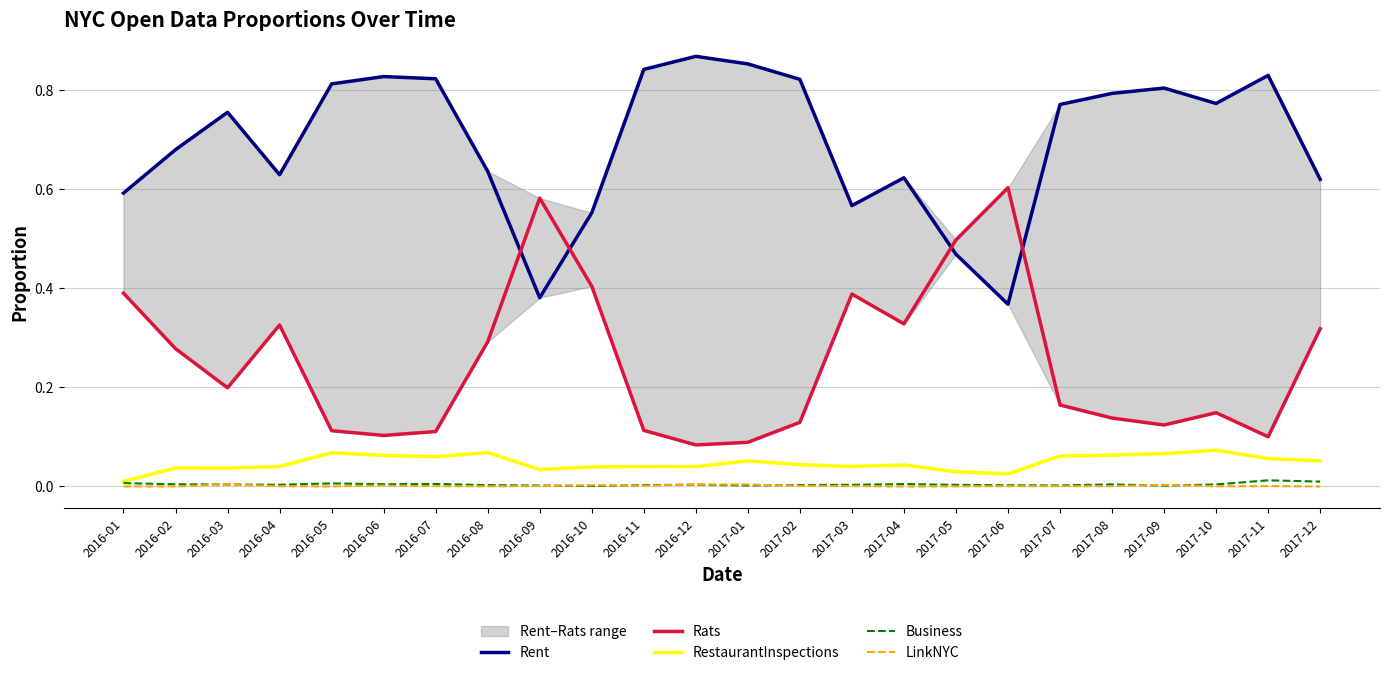

Reading right to left, transcribe all the data shown in this chart.

Rent: 0.6	0.8	0.8	0.8	0.8	0.8	0.4	0.5	0.6	0.6	0.8	0.9	0.9	0.8	0.6	0.4	0.6	0.8	0.8	0.8	0.6	0.8	0.7	0.6
Rats: 0.3	0.1	0.1	0.1	0.1	0.2	0.6	0.5	0.3	0.4	0.1	0.1	0.1	0.1	0.4	0.6	0.3	0.1	0.1	0.1	0.3	0.2	0.3	0.4
RestaurantInspections: 0.1	0.1	0.1	0.1	0.1	0.1	0.0	0.0	0.0	0.0	0.0	0.1	0.0	0.0	0.0	0.0	0.1	0.1	0.1	0.1	0.0	0.0	0.0	0.0
Business: 0.0	0.0	0.0	0.0	0.0	0.0	0.0	0.0	0.0	0.0	0.0	0.0	0.0	0.0	0.0	0.0	0.0	0.0	0.0	0.0	0.0	0.0	0.0	0.0
LinkNYC: 0.0	0.0	0.0	0.0	0.0	0.0	0.0	0.0	0.0	0.0	0.0	0.0	0.0	0.0	0.0	0.0	0.0	0.0	0.0	0.0	0.0	0.0	0.0	0.0